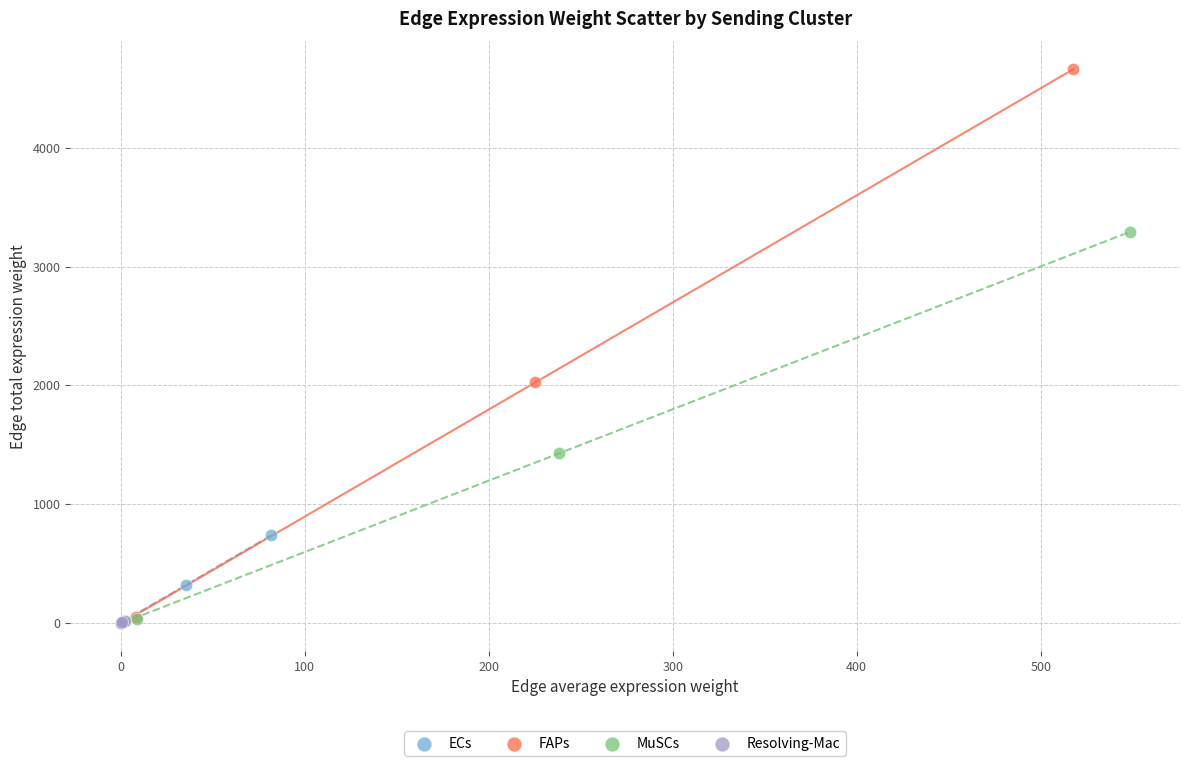

Which series contains the highest Y value?

FAPs